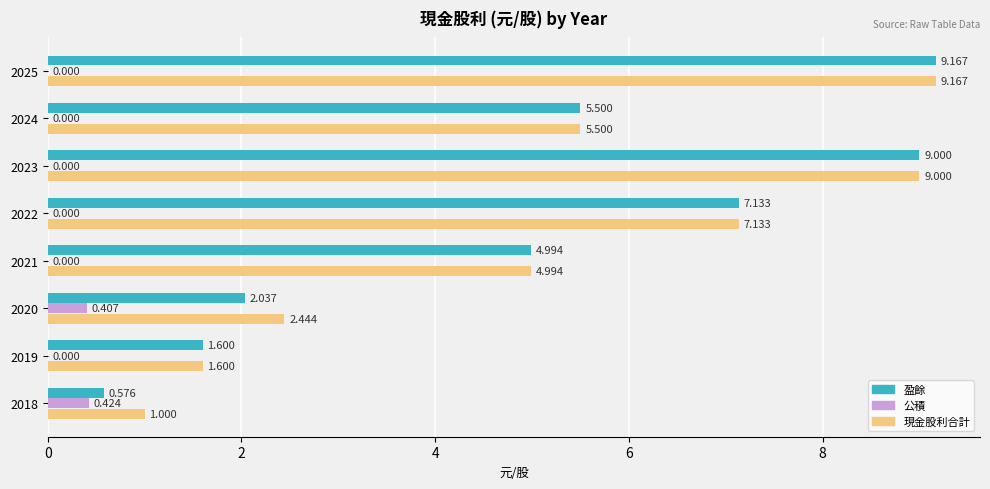

Is the value of 盈餘 at 2021 greater than the value of 公積 at 2022?

Yes